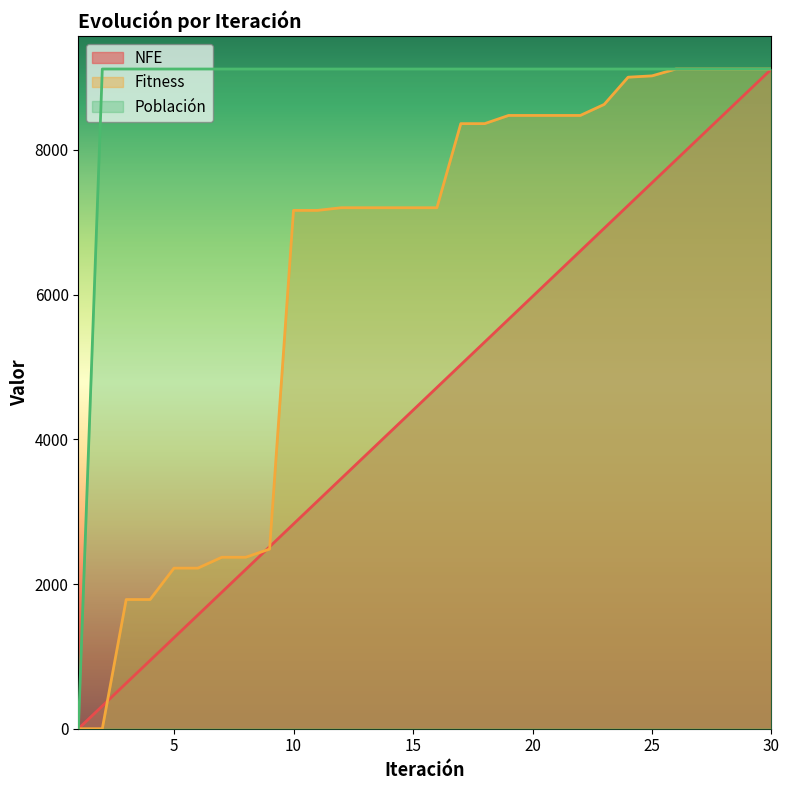

Where does the Fitness series first go above 7200?

12